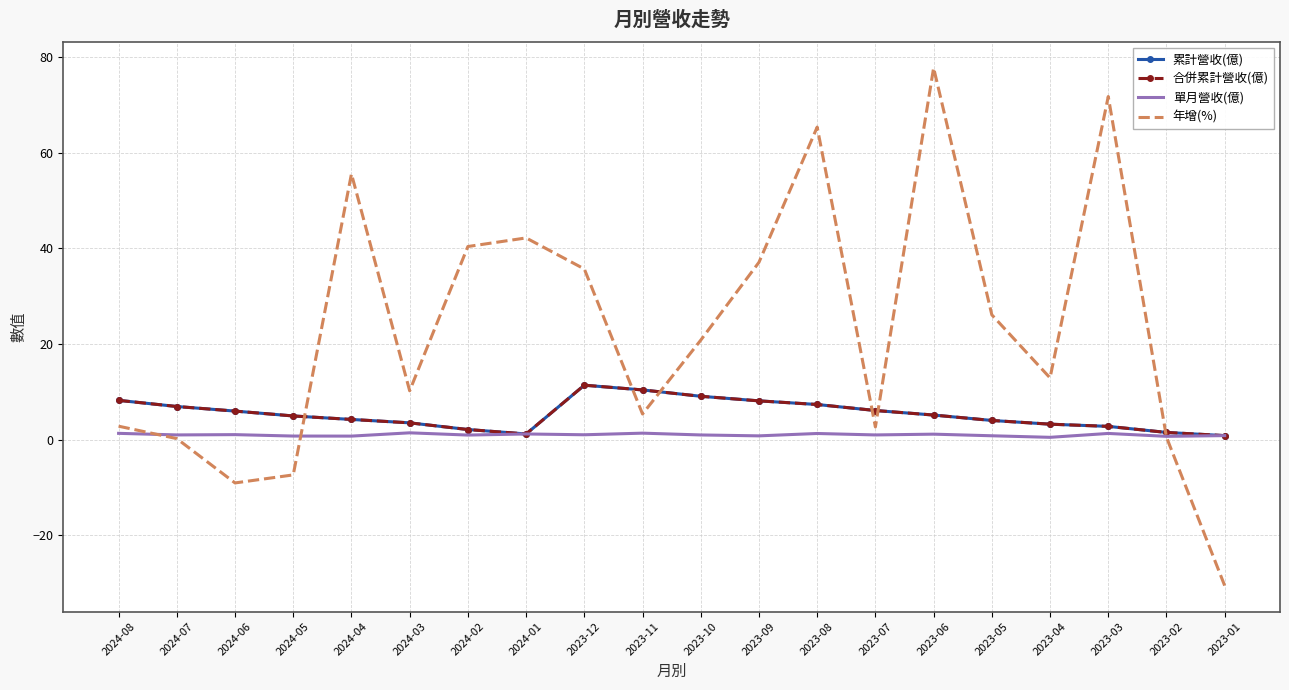

Which label corresponds to the smallest value in the chart?

2023-01